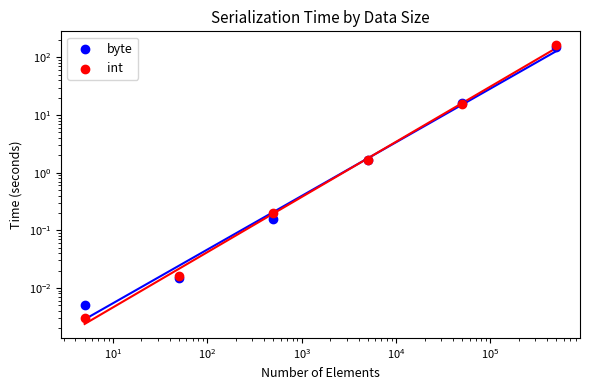

Which series has the widest spread of Y values?

int